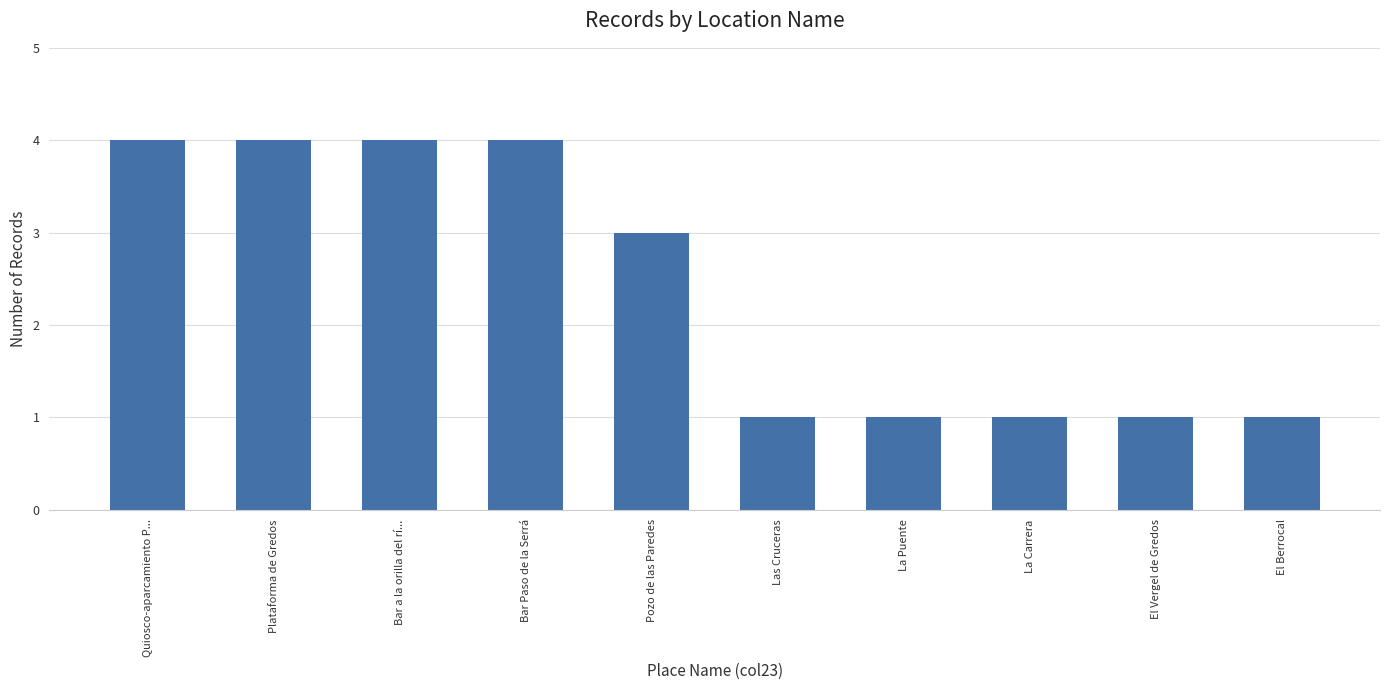

Reading left to right, what are all the values shown in this chart?

4	4	4	4	3	1	1	1	1	1